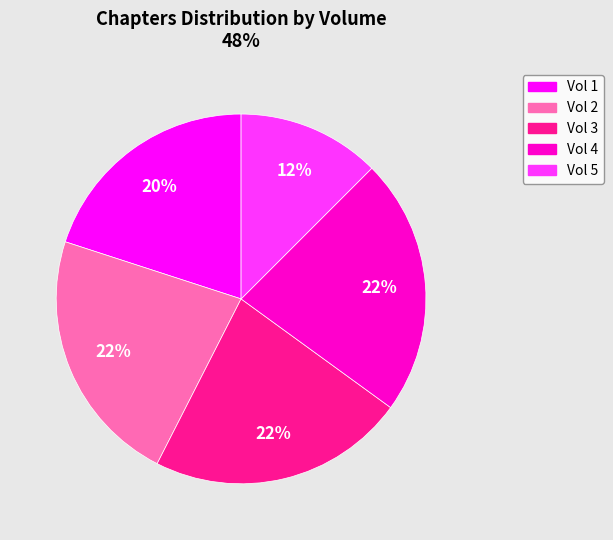

What percentage is the Vol 3 slice, to the nearest percent?

23%